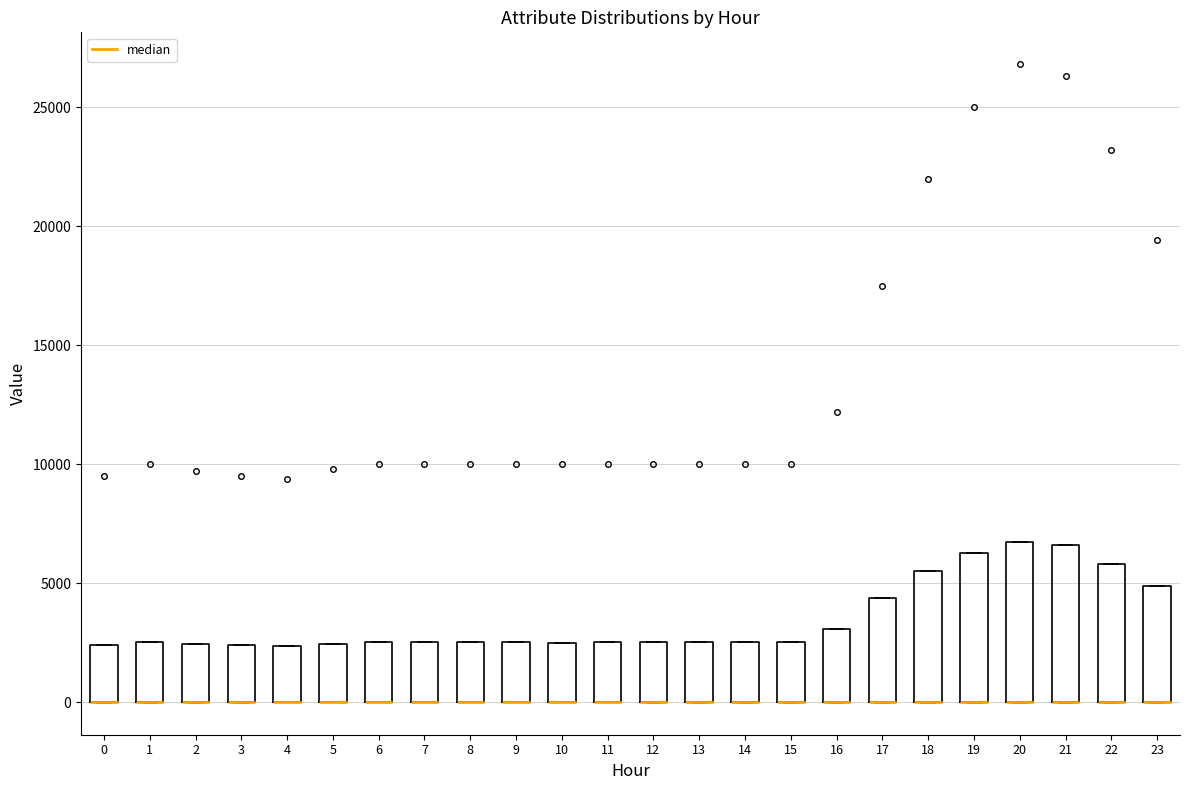

Reading left to right, transcribe this box plot: for each box, give where its median line is, the range the box spans, and where its two whiskers end, as read against the y-axis. The values are not printed on the chart, so give them approximately, as read against the axis.

0: median 0 (drawn on the box's lower edge), box 0 to 2500, whiskers 0 to 2500
1: median 0 (drawn on the box's lower edge), box 0 to 2500, whiskers 0 to 2500
2: median 0 (drawn on the box's lower edge), box 0 to 2500, whiskers 0 to 2500
3: median 0 (drawn on the box's lower edge), box 0 to 2500, whiskers 0 to 2500
4: median 0 (drawn on the box's lower edge), box 0 to 2500, whiskers 0 to 2500
5: median 0 (drawn on the box's lower edge), box 0 to 2500, whiskers 0 to 2500
6: median 0 (drawn on the box's lower edge), box 0 to 2500, whiskers 0 to 2500
7: median 0 (drawn on the box's lower edge), box 0 to 2500, whiskers 0 to 2500
8: median 0 (drawn on the box's lower edge), box 0 to 2500, whiskers 0 to 2500
9: median 0 (drawn on the box's lower edge), box 0 to 2500, whiskers 0 to 2500
10: median 0 (drawn on the box's lower edge), box 0 to 2500, whiskers 0 to 2500
11: median 0 (drawn on the box's lower edge), box 0 to 2500, whiskers 0 to 2500
12: median 0 (drawn on the box's lower edge), box 0 to 2500, whiskers 0 to 2500
13: median 0 (drawn on the box's lower edge), box 0 to 2500, whiskers 0 to 2500
14: median 0 (drawn on the box's lower edge), box 0 to 2500, whiskers 0 to 2500
15: median 0 (drawn on the box's lower edge), box 0 to 2500, whiskers 0 to 2500
16: median 0 (drawn on the box's lower edge), box 0 to 3000, whiskers 0 to 3000
17: median 0 (drawn on the box's lower edge), box 0 to 4500, whiskers 0 to 4500
18: median 0 (drawn on the box's lower edge), box 0 to 5500, whiskers 0 to 5500
19: median 0 (drawn on the box's lower edge), box 0 to 6500, whiskers 0 to 6500
20: median 0 (drawn on the box's lower edge), box 0 to 6500, whiskers 0 to 6500
21: median 0 (drawn on the box's lower edge), box 0 to 6500, whiskers 0 to 6500
22: median 0 (drawn on the box's lower edge), box 0 to 6000, whiskers 0 to 6000
23: median 0 (drawn on the box's lower edge), box 0 to 5000, whiskers 0 to 5000